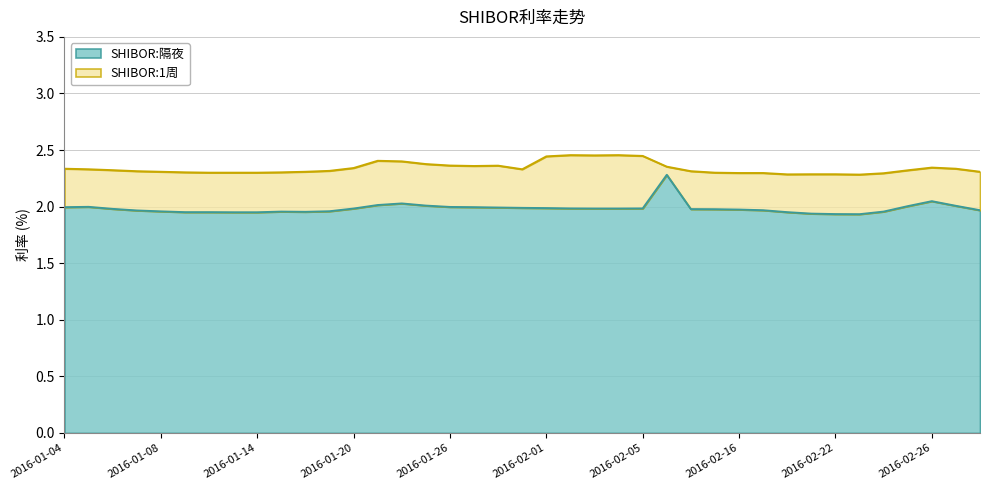

Between 2016-01-11 and 2016-02-24, which series saw the biggest shift?

SHIBOR:1周